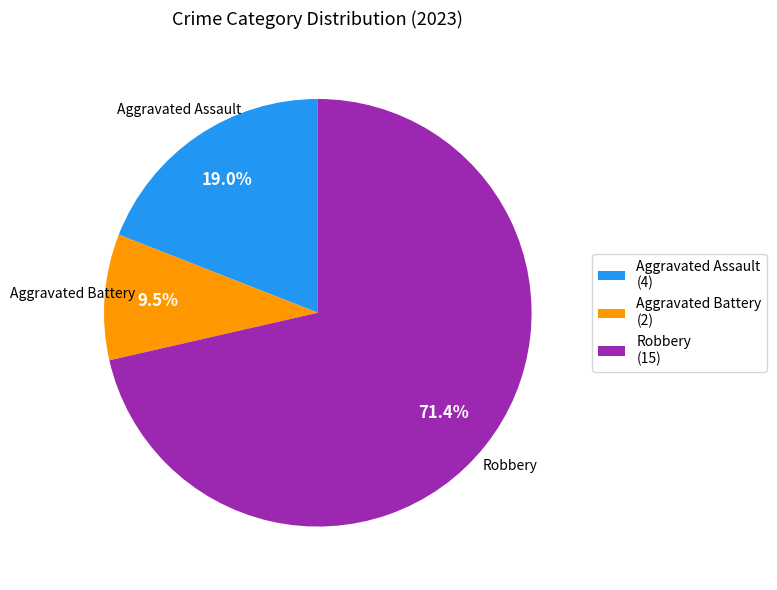

How many segments does this pie chart have?

3